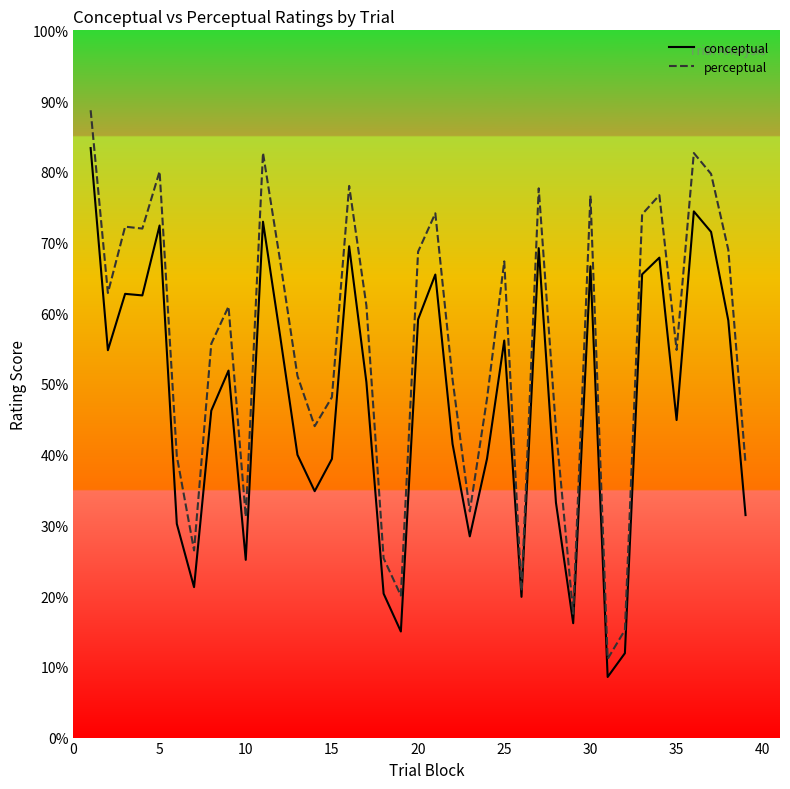

What is the difference between the second highest and minimum values in the perceptual series?

71.5